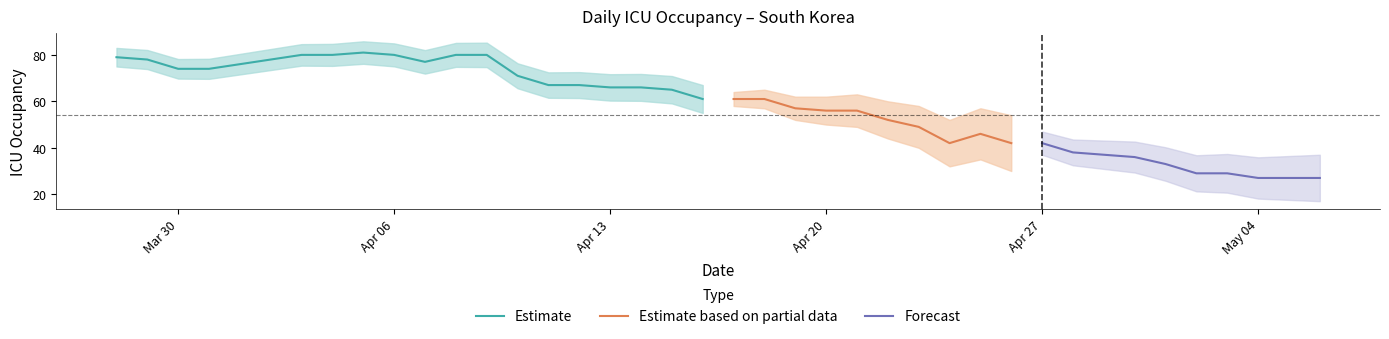

Where is the data nearest to the value 54?

2020-04-20